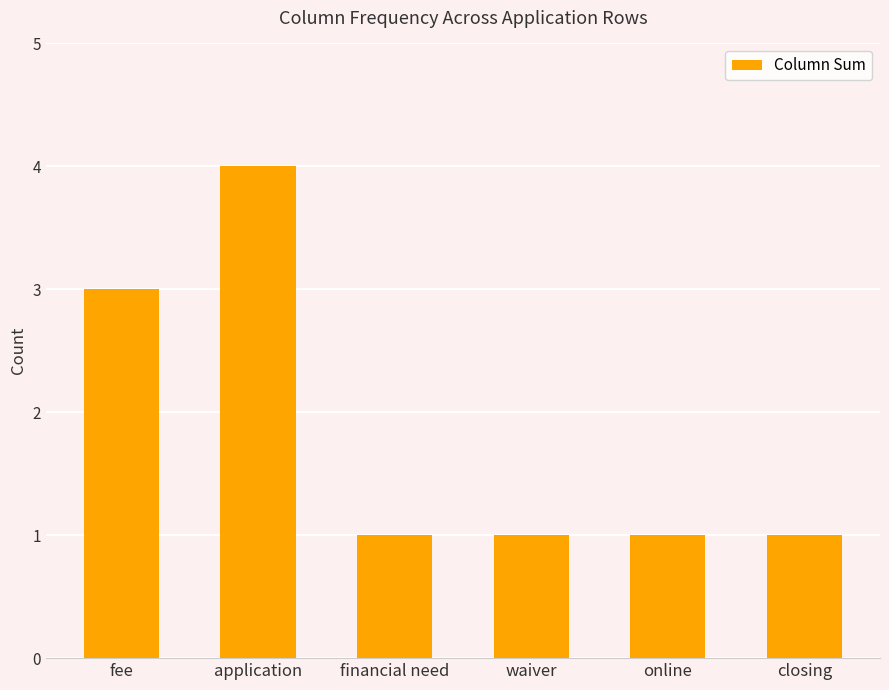

What is the value of the 2nd bar from the left?

4